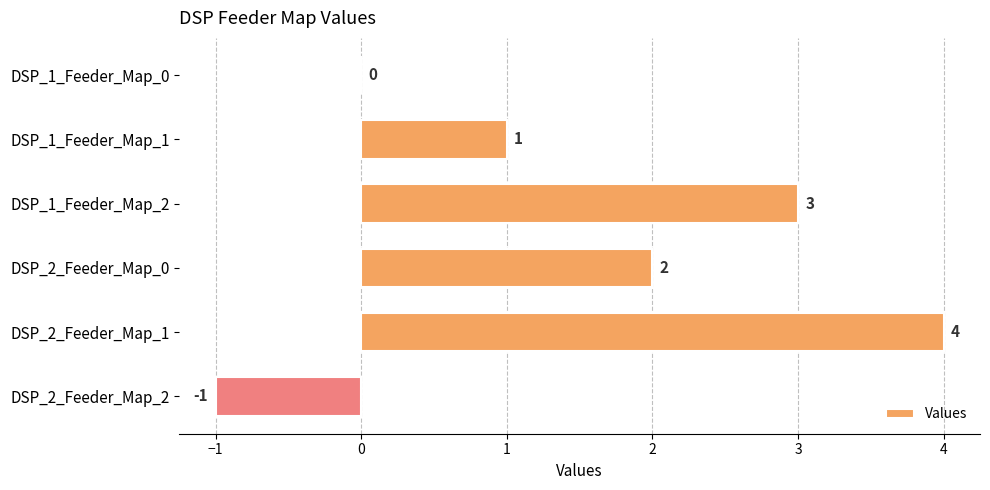

Reading top to bottom, transcribe all the data shown in this chart.

DSP_1_Feeder_Map_0=0	DSP_1_Feeder_Map_1=1	DSP_1_Feeder_Map_2=3	DSP_2_Feeder_Map_0=2	DSP_2_Feeder_Map_1=4	DSP_2_Feeder_Map_2=-1